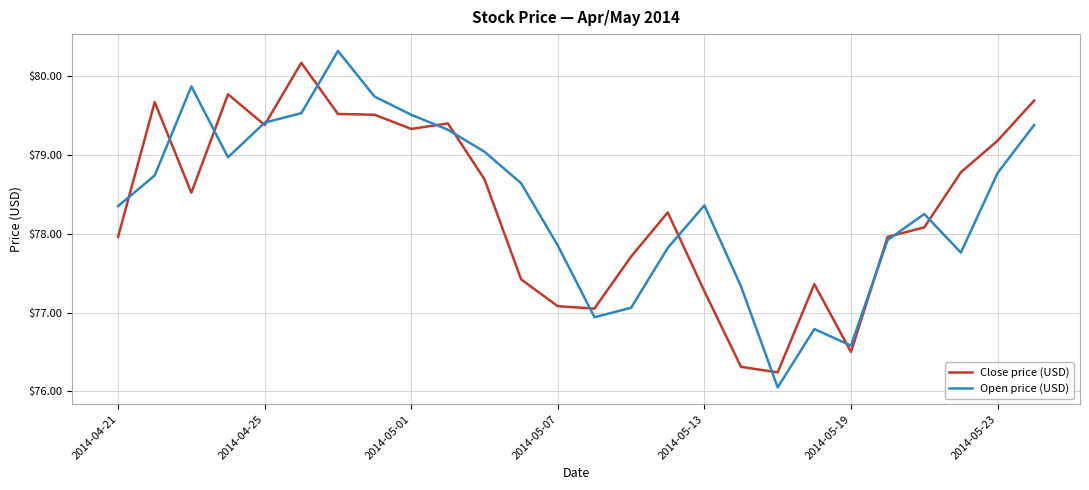

Count the number of data series in this chart.

2